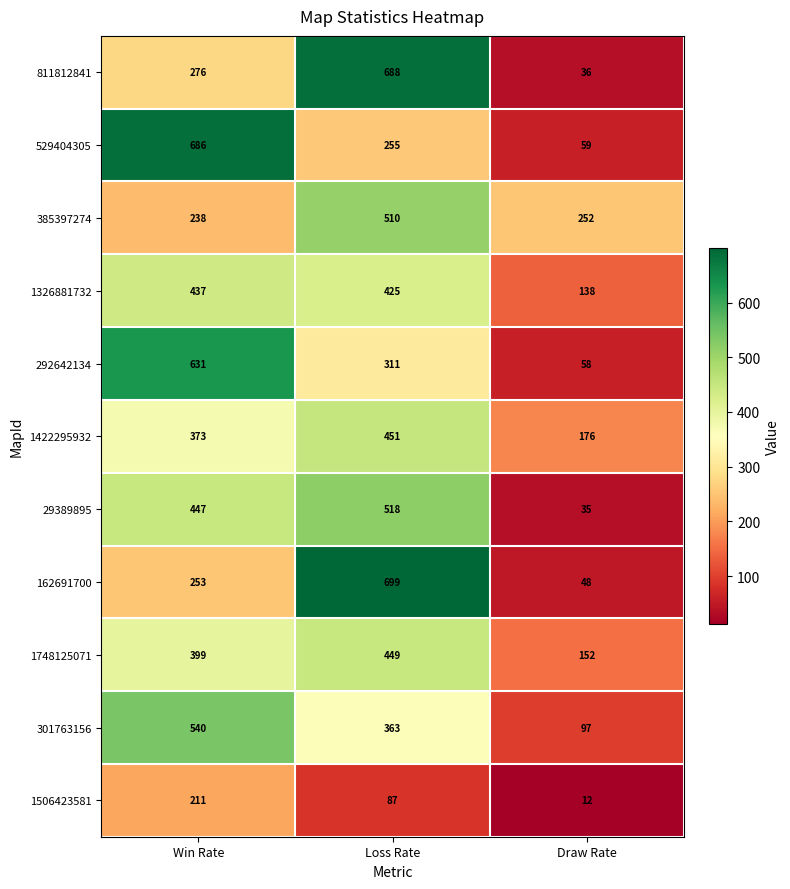

True or false: 162691700 has a value of 394 at Loss Rate.

False